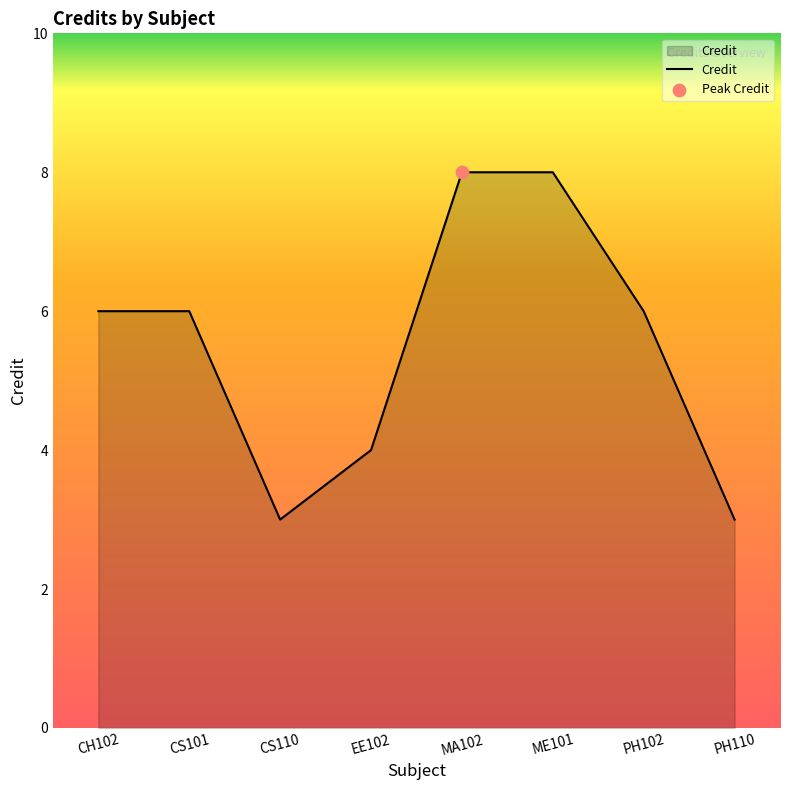

Between PH110 and MA102, which is larger?

MA102